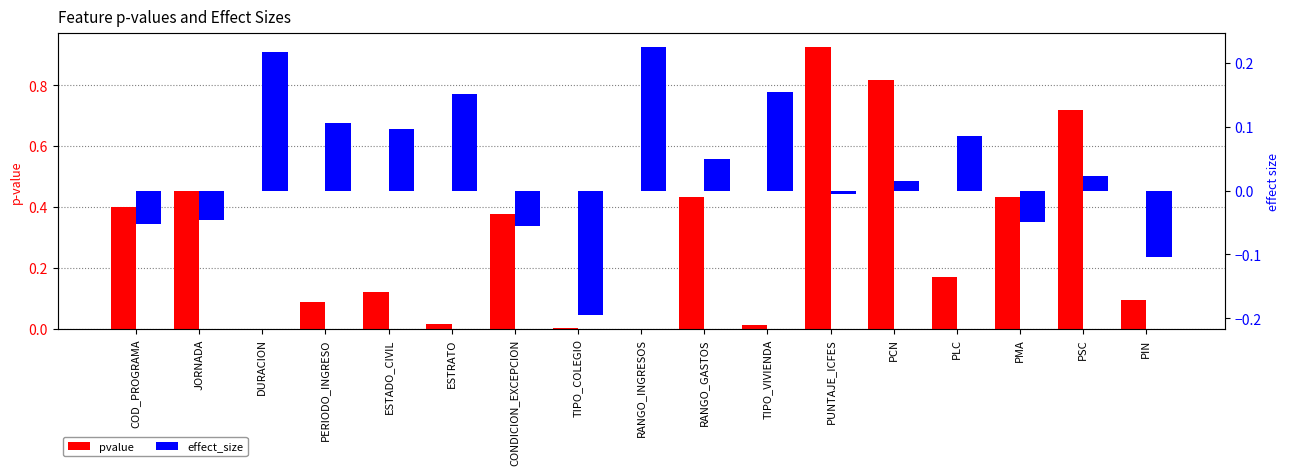

Between JORNADA and TIPO_VIVIENDA, which series saw the biggest shift?

pvalue